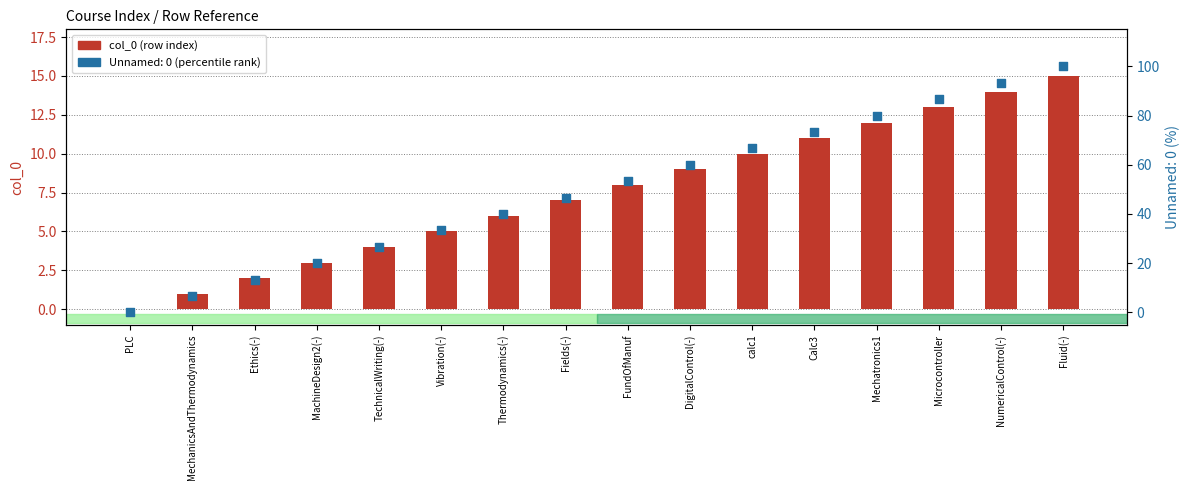

Between FundOfManuf and Mechatronics1, which is larger?

Mechatronics1